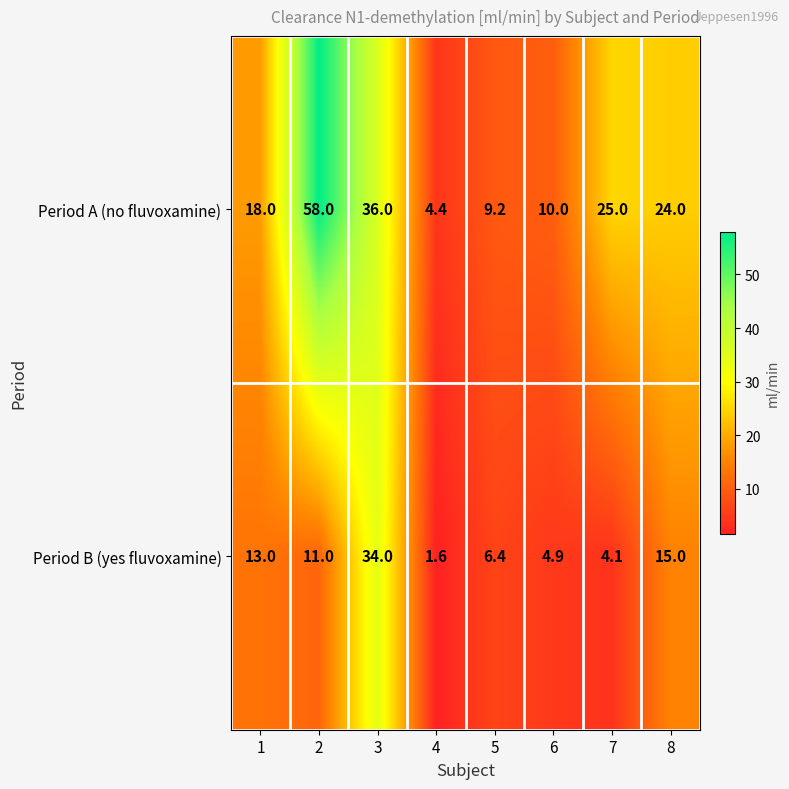

What is the difference between the Period B (yes fluvoxamine) values at 4 and 8?

13.4